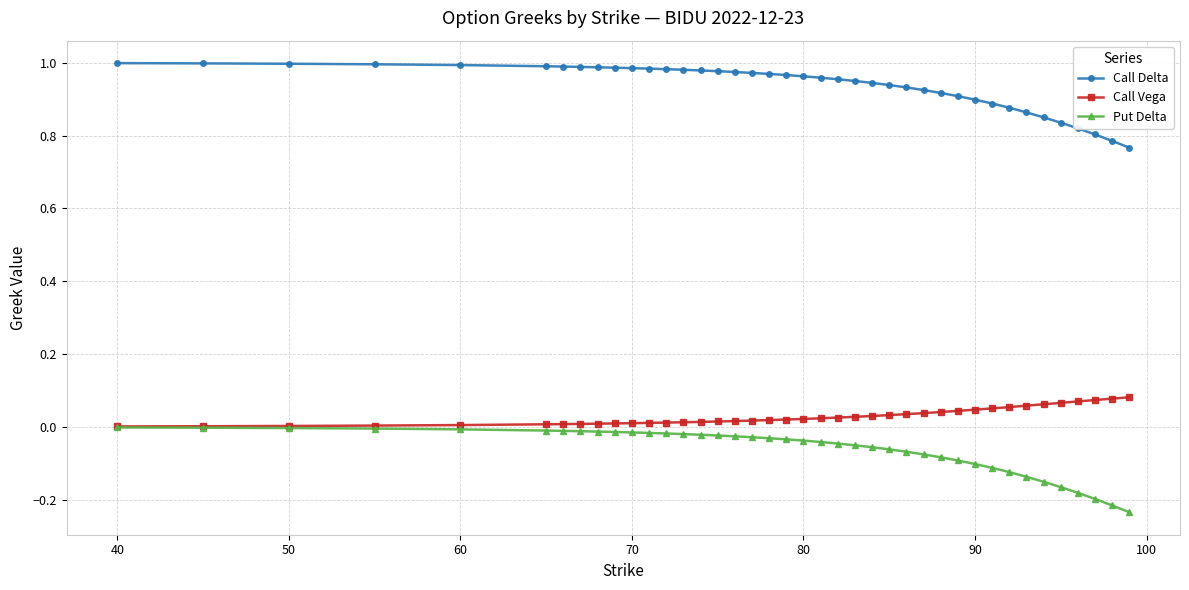

At how many categories does at least one series exceed 0?

40